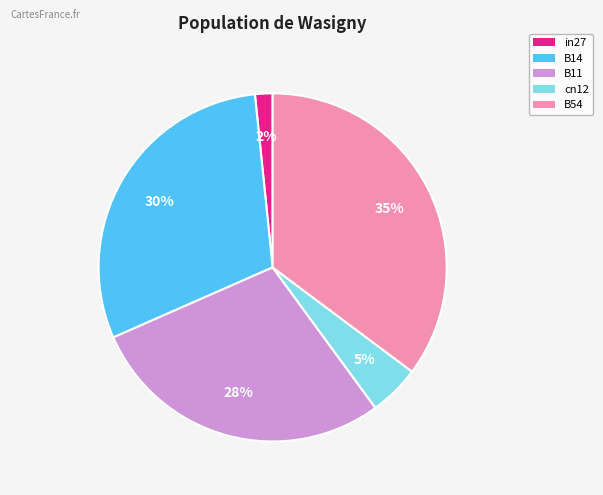

Which category has the smallest portion of the pie?

in27